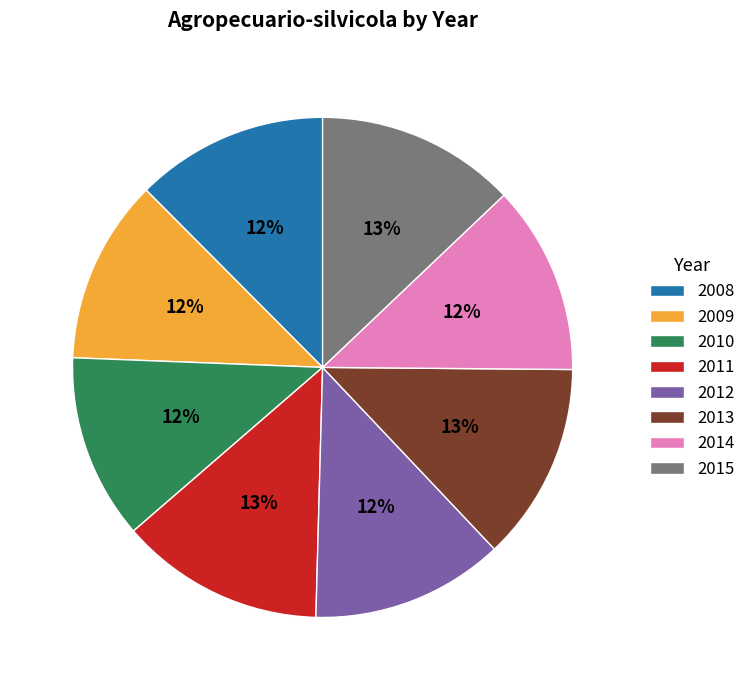

To the nearest percent, what percentage of the pie is 2014?

12%